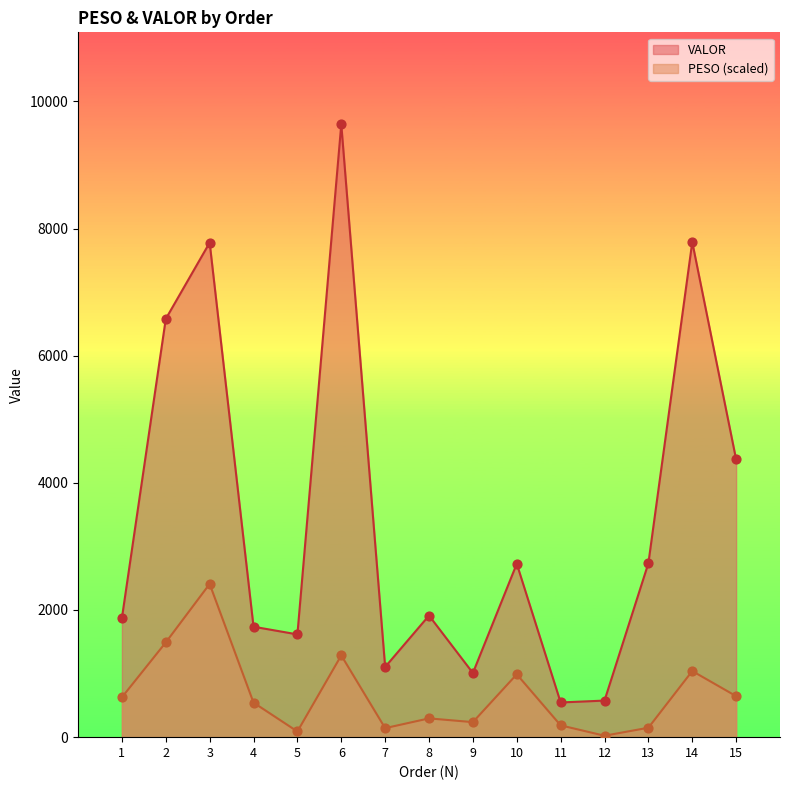

What are all the series names shown in the legend?

VALOR, PESO (scaled)